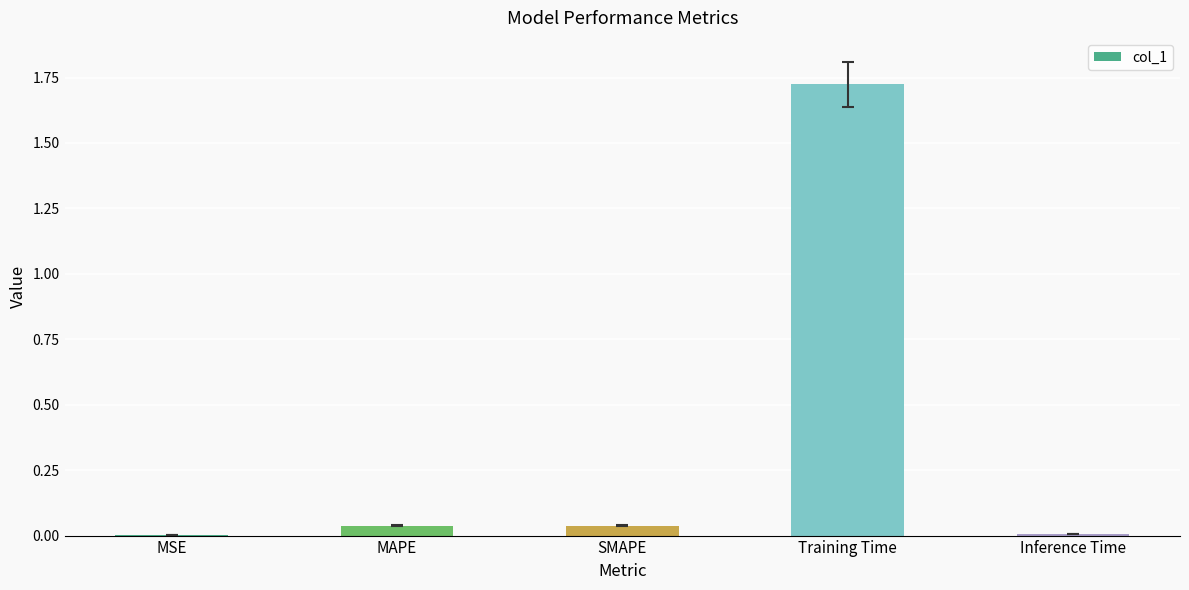

The value at MAPE is 0.0. True or false?

True